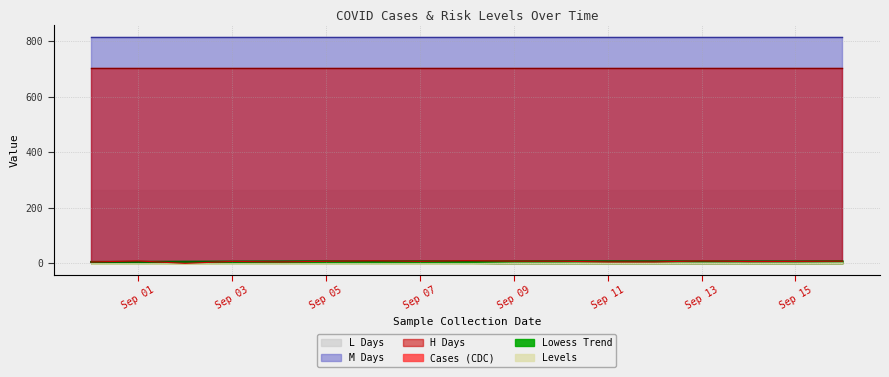

The L_days series shows 264.0 at 6. True or false?

True